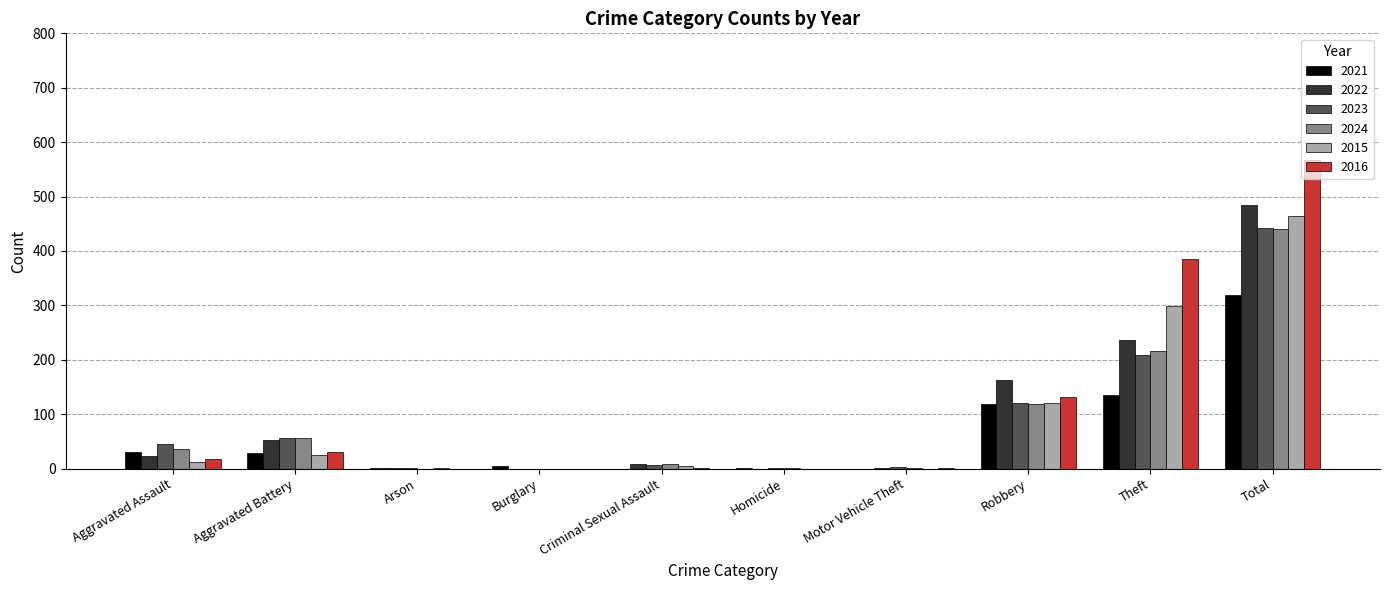

True or false: 2022 has a value of 2 at Motor Vehicle Theft.

True